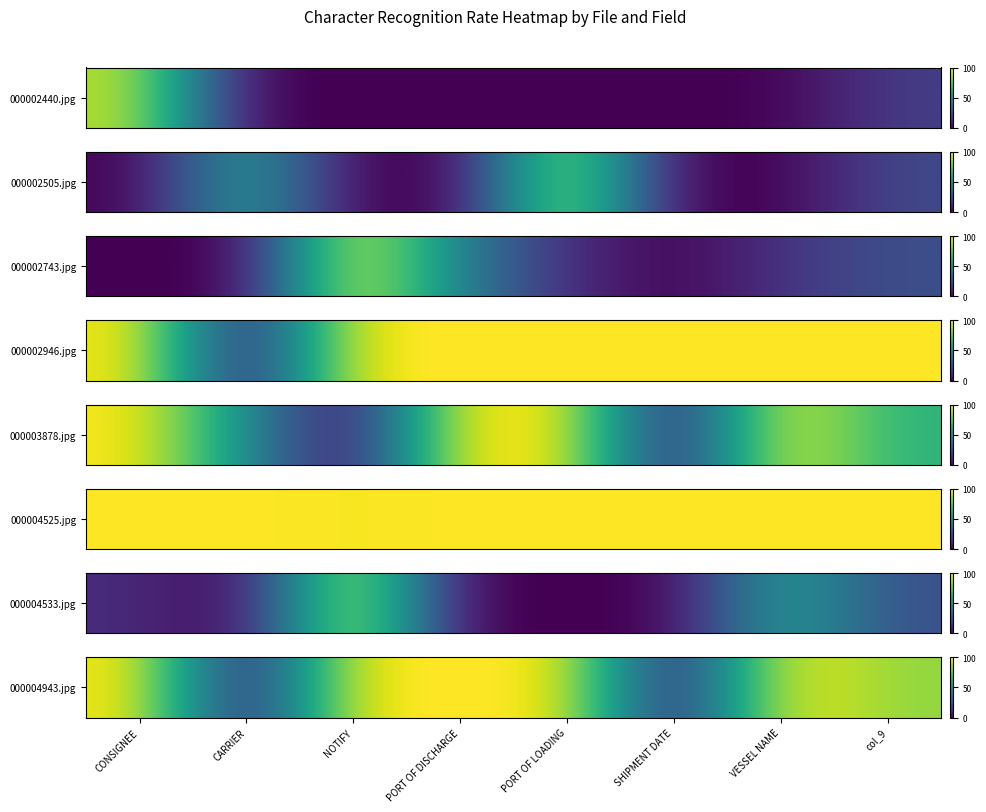

The value at SHIPMENT DATE is 55.7. True or false?

False